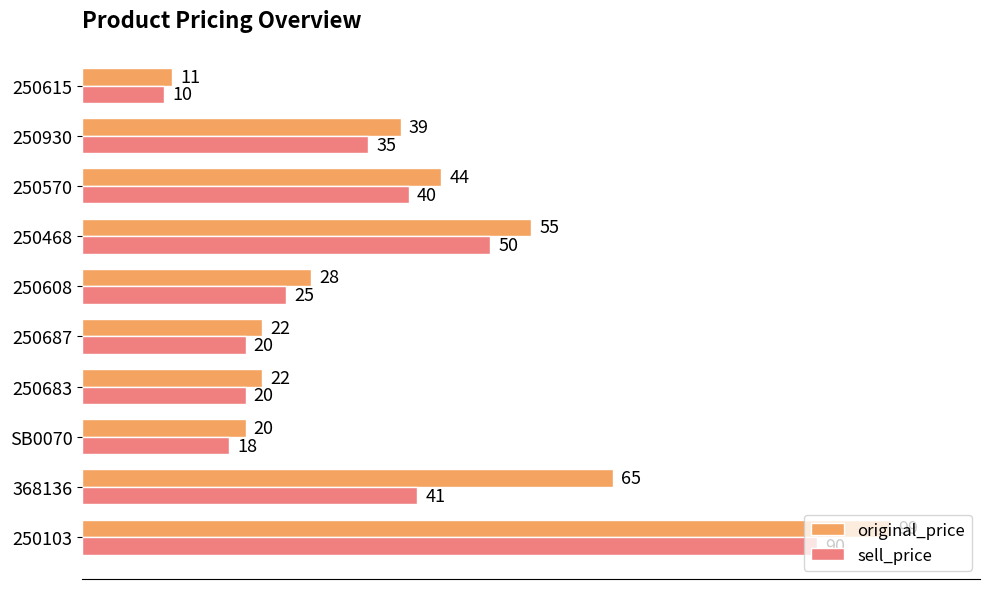

How many data points in sell_price are less than 35?

5